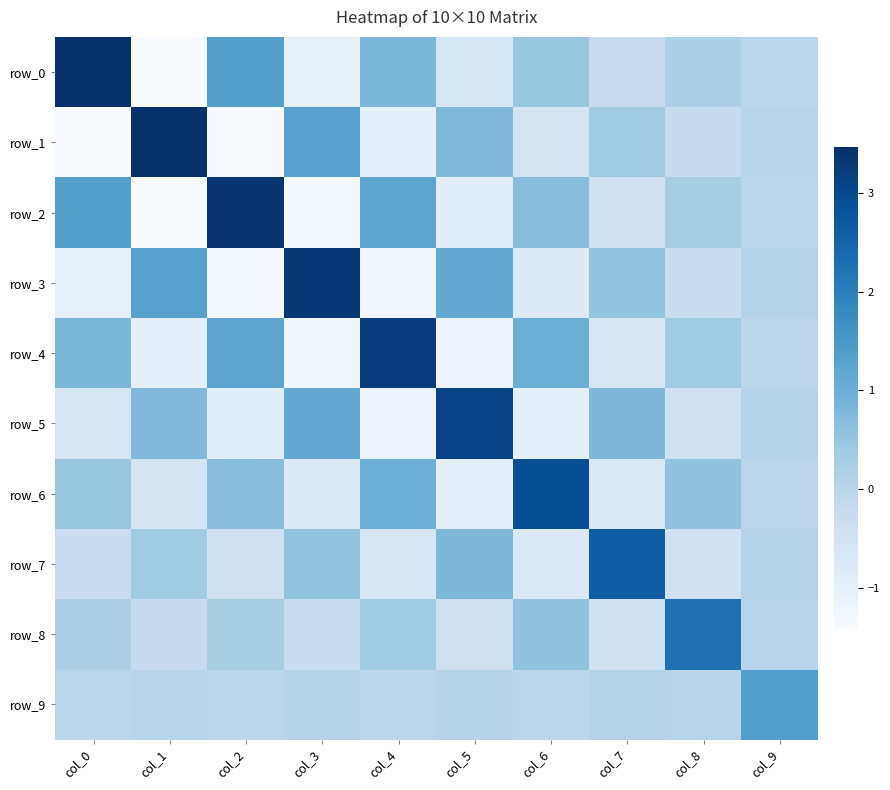

Reading left to right, what are all the values shown in this chart?

row_0: col_0=3.5	col_1=-1.4	col_2=1.3	col_3=-1.0	col_4=0.8	col_5=-0.6	col_6=0.5	col_7=-0.3	col_8=0.2	col_9=-0.0
row_1: col_0=-1.4	col_1=3.4	col_2=-1.4	col_3=1.3	col_4=-1.0	col_5=0.8	col_6=-0.6	col_7=0.4	col_8=-0.2	col_9=0.0
row_2: col_0=1.3	col_1=-1.4	col_2=3.4	col_3=-1.3	col_4=1.2	col_5=-0.9	col_6=0.7	col_7=-0.4	col_8=0.2	col_9=-0.0
row_3: col_0=-1.0	col_1=1.3	col_2=-1.3	col_3=3.3	col_4=-1.3	col_5=1.1	col_6=-0.8	col_7=0.5	col_8=-0.3	col_9=0.0
row_4: col_0=0.8	col_1=-1.0	col_2=1.2	col_3=-1.3	col_4=3.2	col_5=-1.1	col_6=1.0	col_7=-0.6	col_8=0.4	col_9=-0.0
row_5: col_0=-0.6	col_1=0.8	col_2=-0.9	col_3=1.1	col_4=-1.1	col_5=3.1	col_6=-1.0	col_7=0.8	col_8=-0.4	col_9=0.0
row_6: col_0=0.5	col_1=-0.6	col_2=0.7	col_3=-0.8	col_4=1.0	col_5=-1.0	col_6=2.9	col_7=-0.8	col_8=0.5	col_9=-0.0
row_7: col_0=-0.3	col_1=0.4	col_2=-0.4	col_3=0.5	col_4=-0.6	col_5=0.8	col_6=-0.8	col_7=2.6	col_8=-0.4	col_9=0.1
row_8: col_0=0.2	col_1=-0.2	col_2=0.2	col_3=-0.3	col_4=0.4	col_5=-0.4	col_6=0.5	col_7=-0.4	col_8=2.3	col_9=0.0
row_9: col_0=-0.0	col_1=0.0	col_2=-0.0	col_3=0.0	col_4=-0.0	col_5=0.0	col_6=-0.0	col_7=0.1	col_8=0.0	col_9=1.4